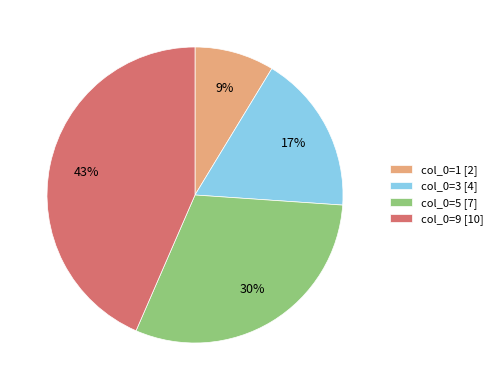

To the nearest percent, what portion does col_0=1 [2] represent?

9%